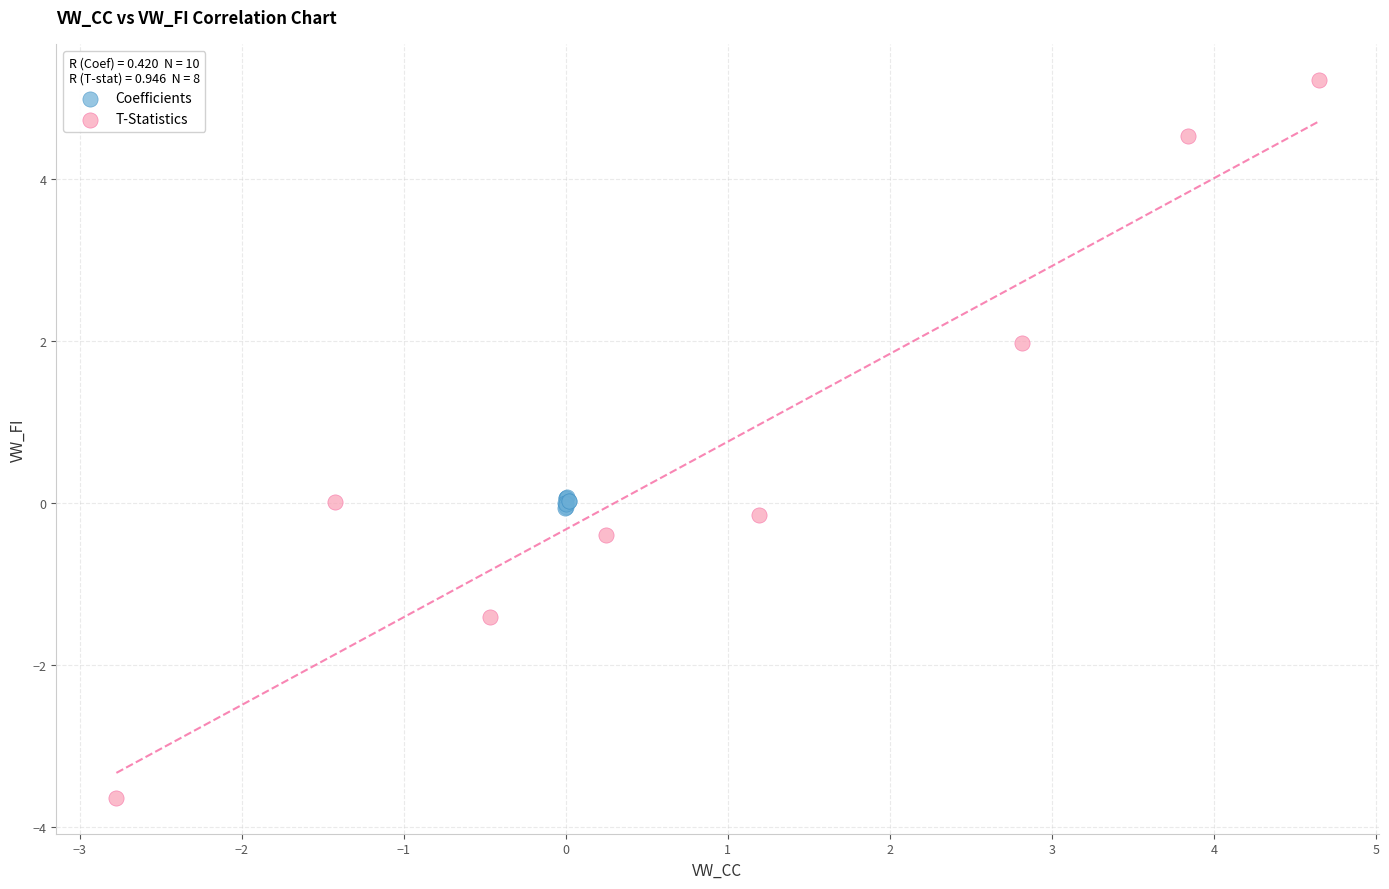

Which series has the largest Y range (max minus min)?

T-Statistics